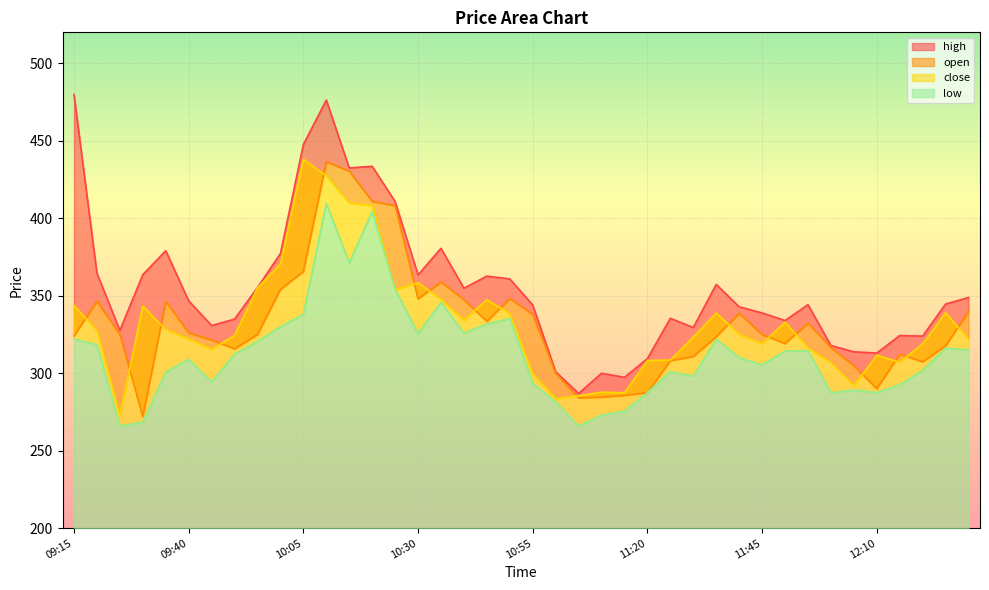

Is it true that high equals 299.9 at 11:10?

True